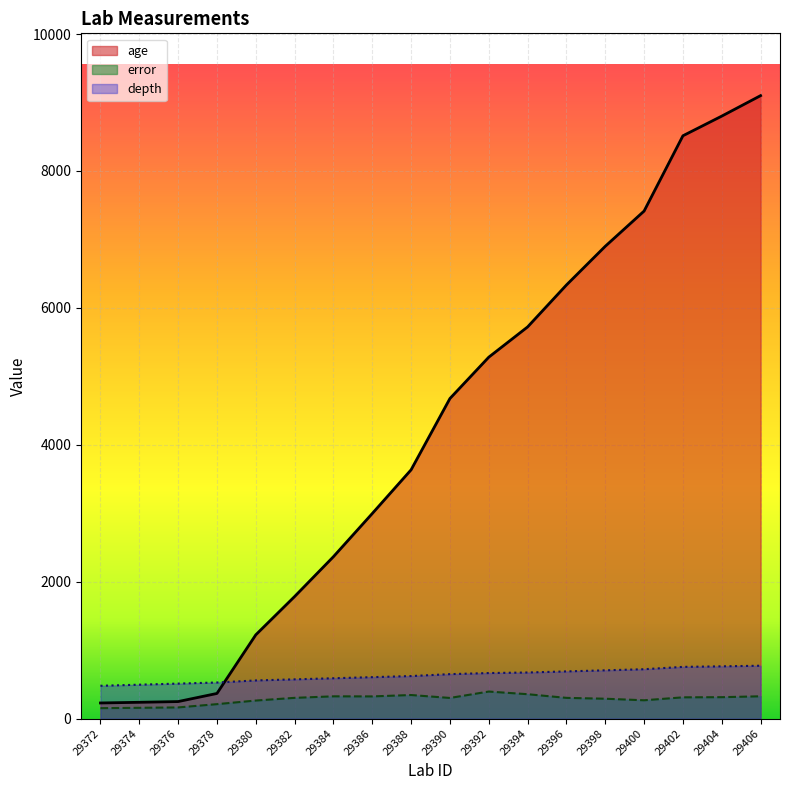

What is the sum of the age values at 29382 and 29402?

10297.7